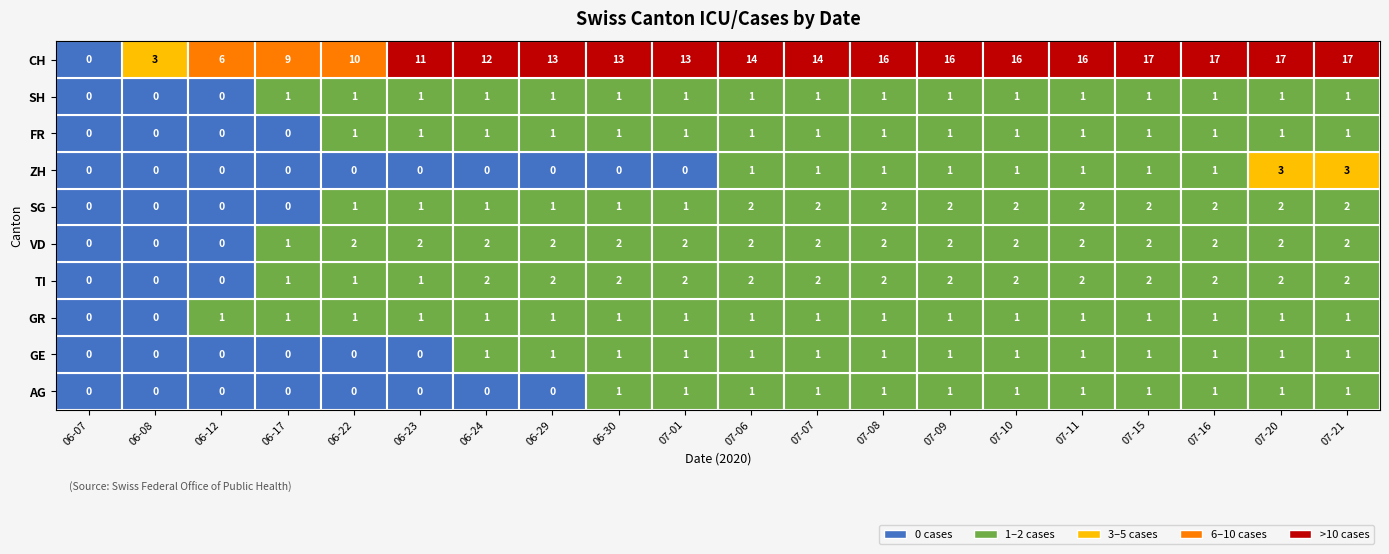

True or false: ZH has a value of 0 at 07-11.

False